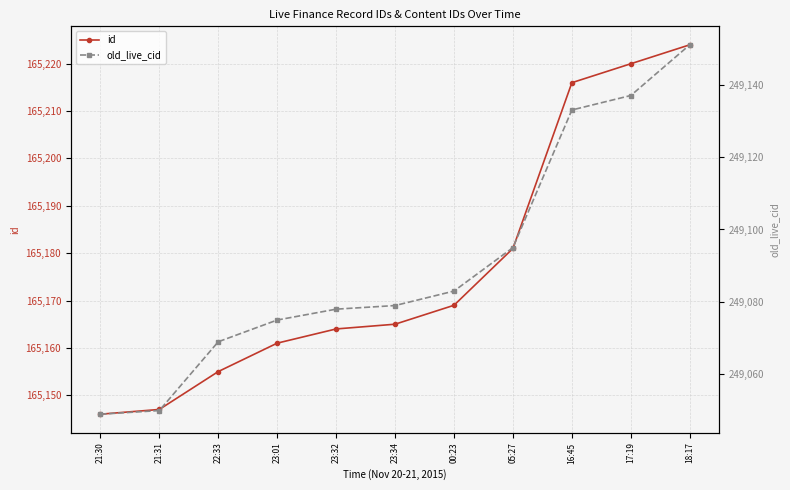

The old_live_cid series shows 249079 at 23:34. True or false?

True